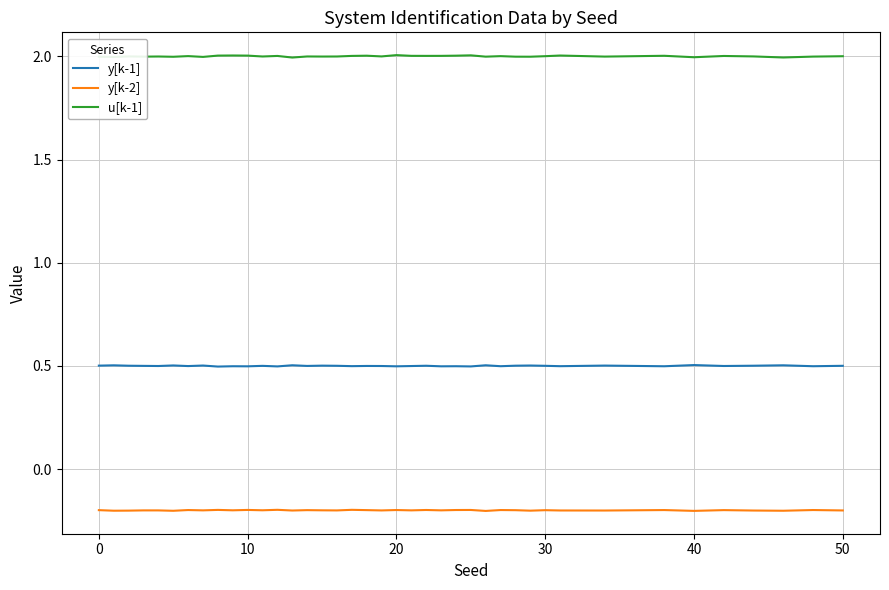

At how many categories does at least one series exceed 0?

40